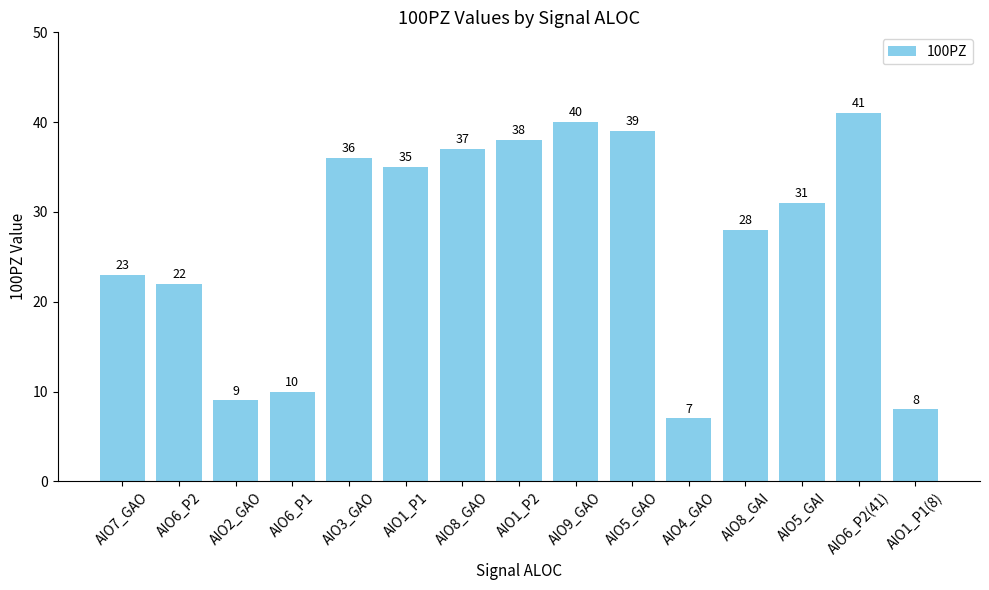

What is the sum of all values?

404